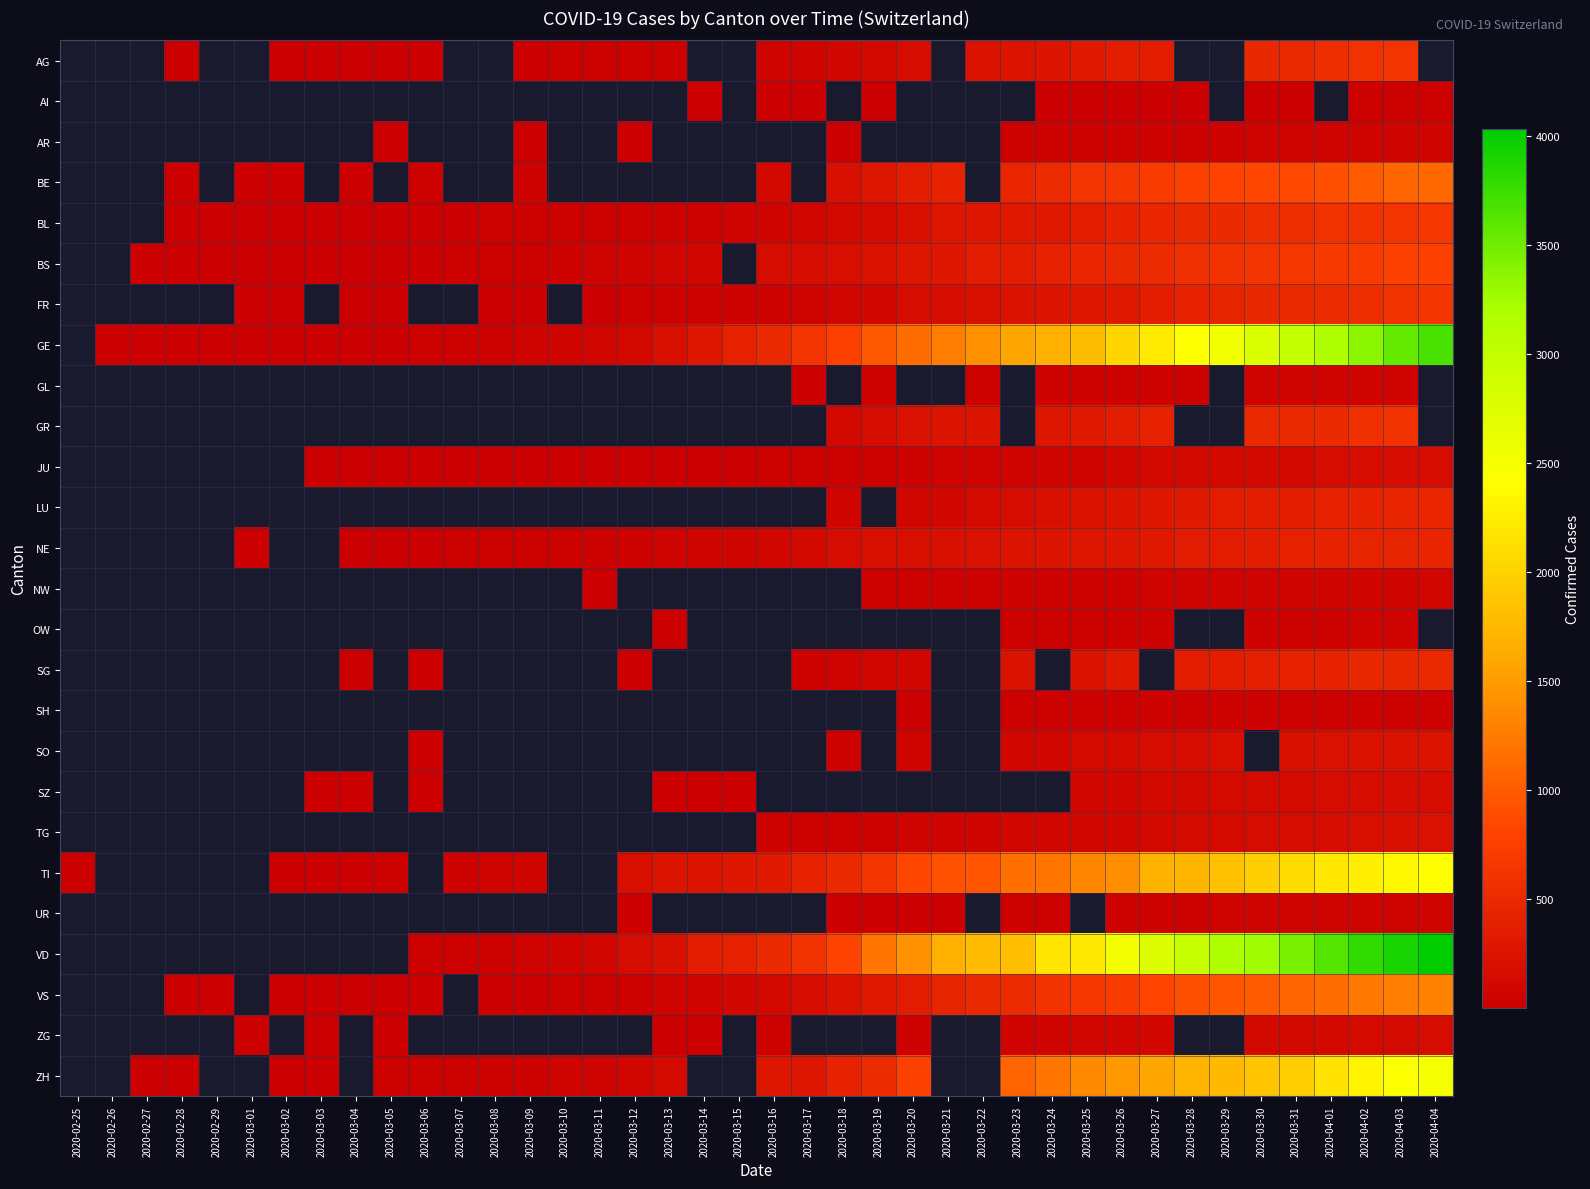

Rank the series by their maximum value, from lowest to highest.

AI, SH, OW, GL, AR, UR, NW, ZG, JU, SZ, TG, SO, NE, LU, SG, GR, AG, FR, BL, BS, BE, VS, TI, ZH, GE, VD